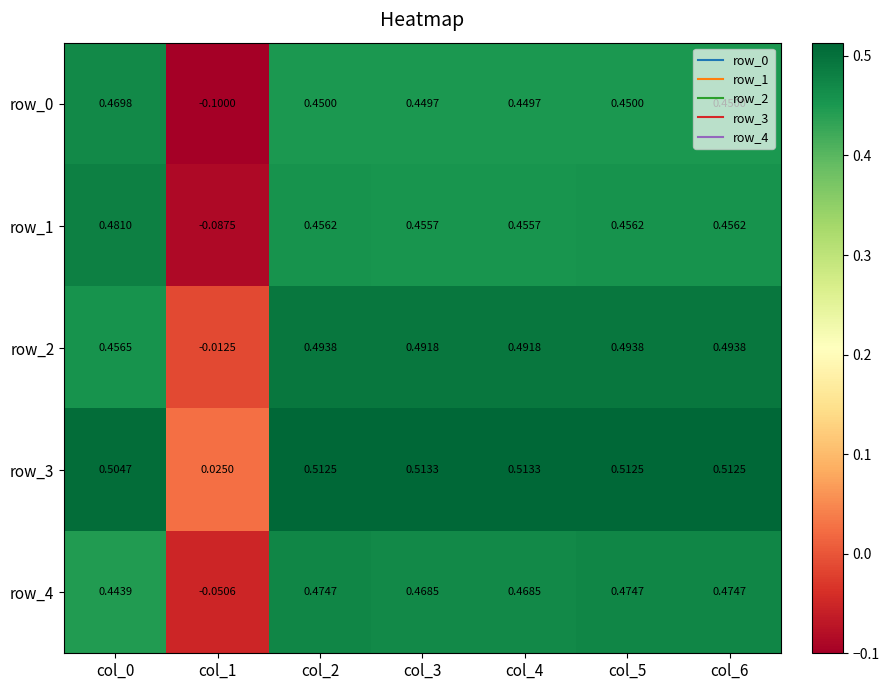

Count the number of data series in this chart.

5